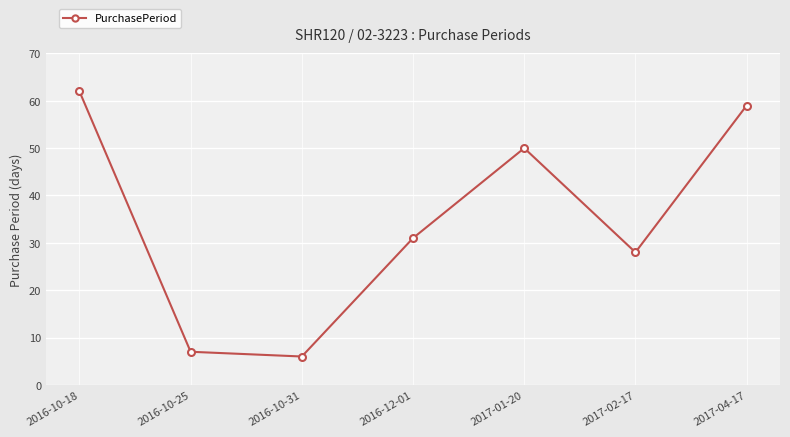

Which category has the highest value across all series?

2016-10-18